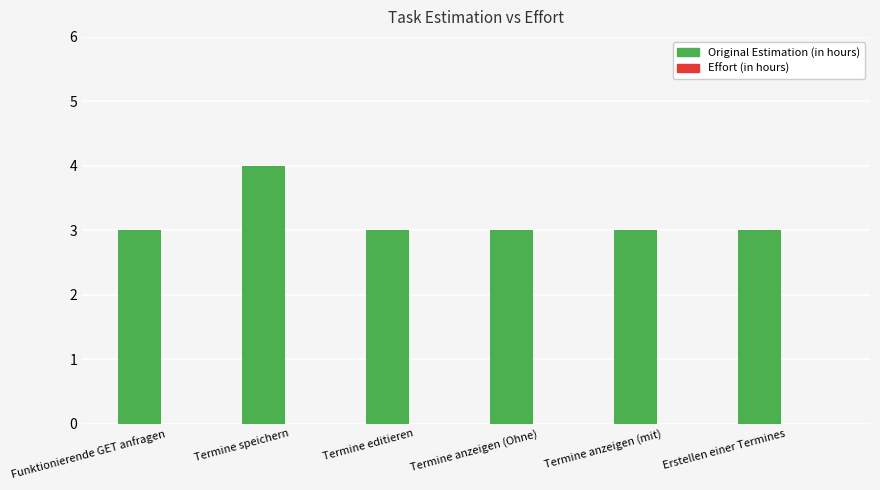

What position from the left is Erstellen einer Termines?

6